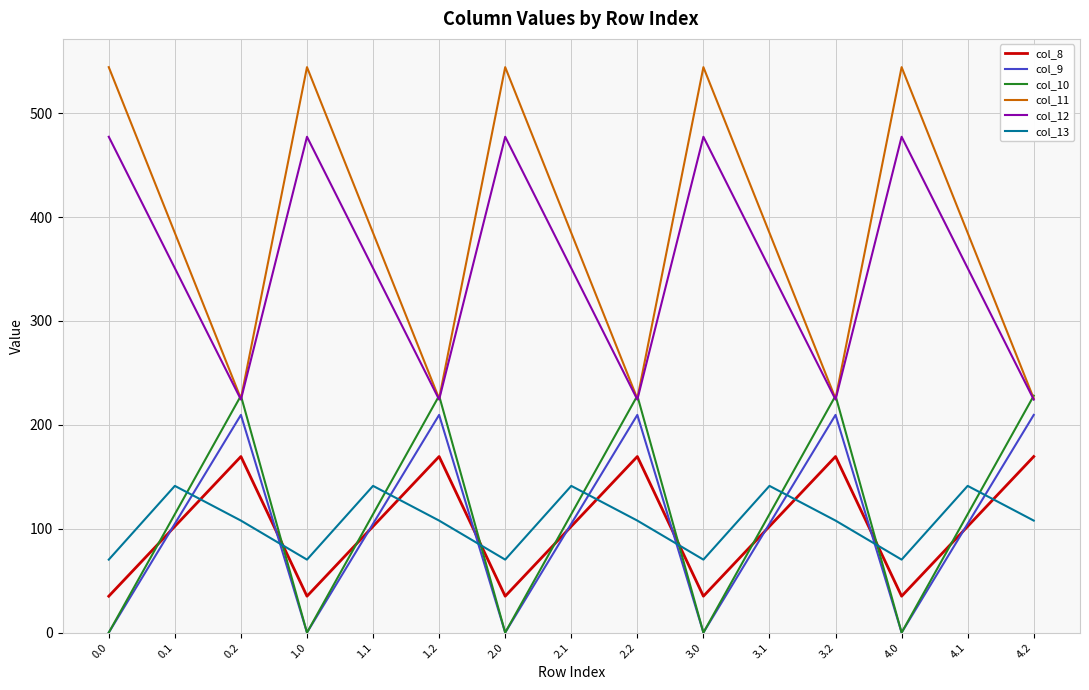

Which series has the largest total across all categories?

col_11